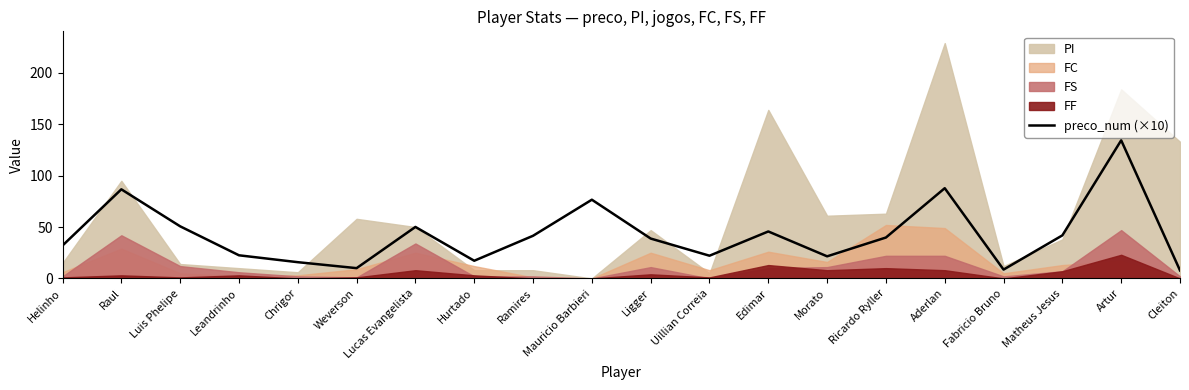

What is the sum of all values?

851.5